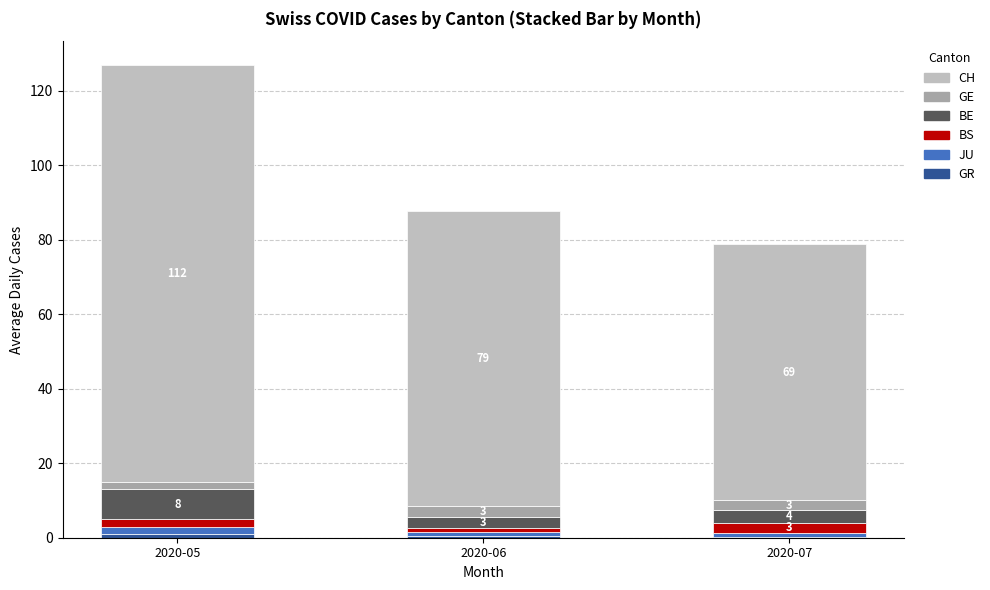

At which category is the sum across all series the highest?

2020-05